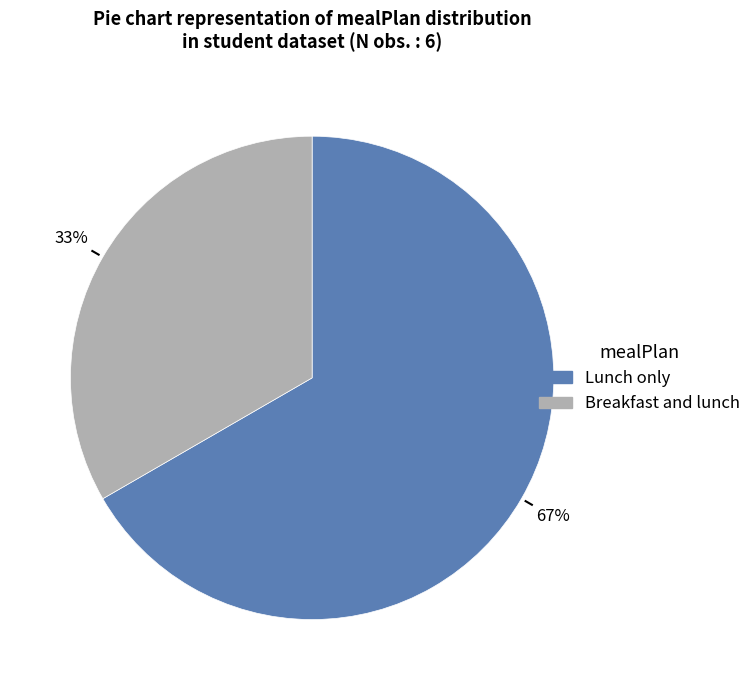

How many slices are in this pie chart?

2